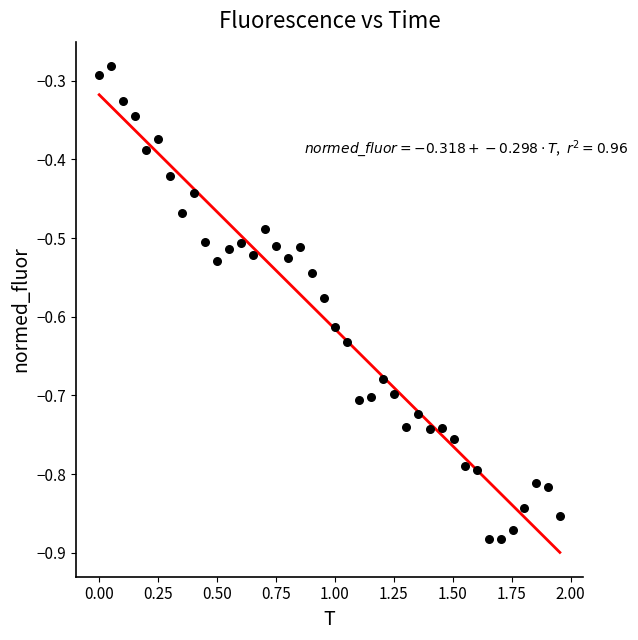

What is the range of X values (max minus min)?

2.0